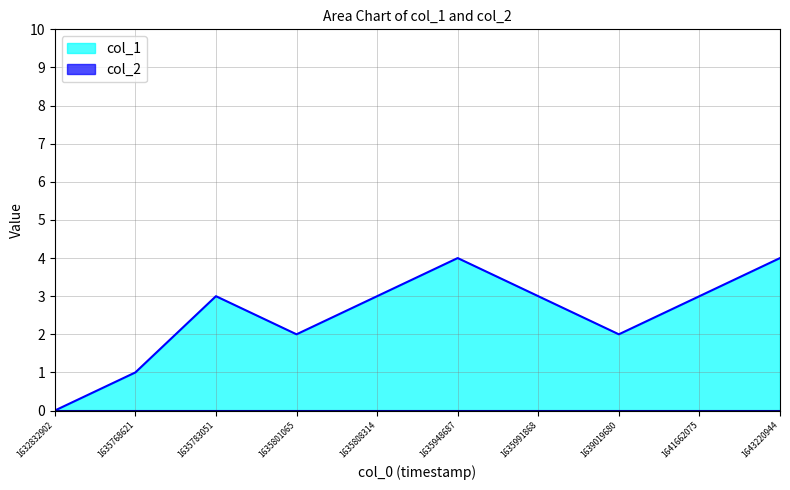

Where is the first local minimum?

1635801065